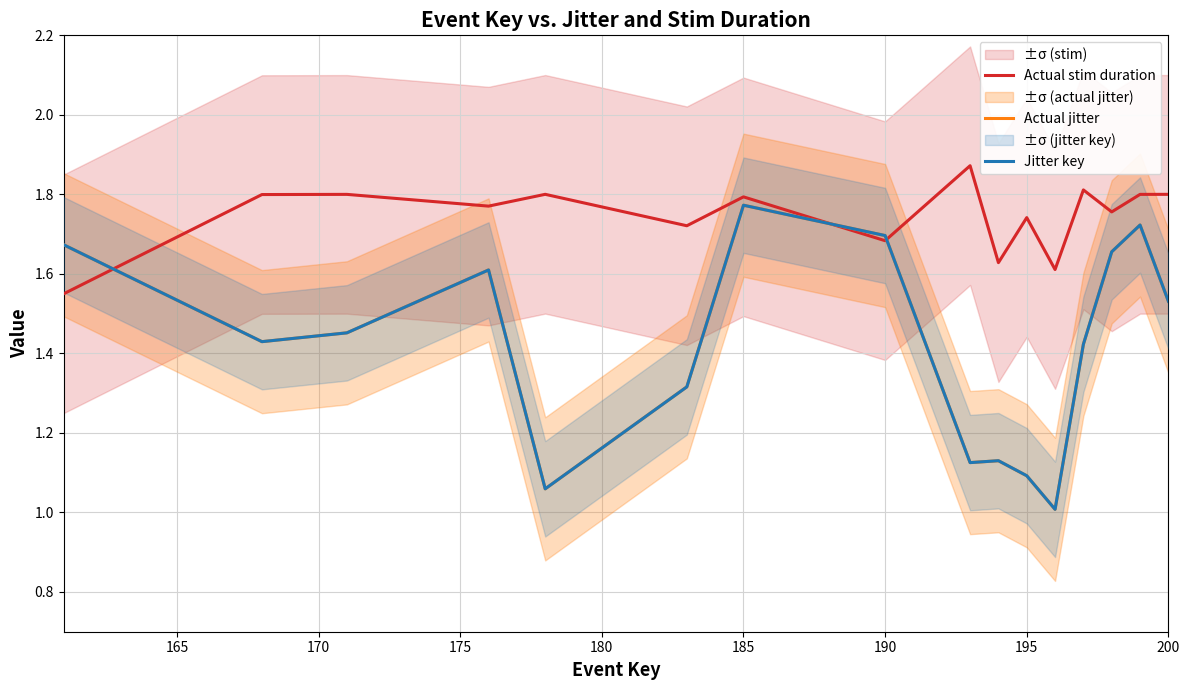

The Jitter key series shows 1.1 at 9. True or false?

True